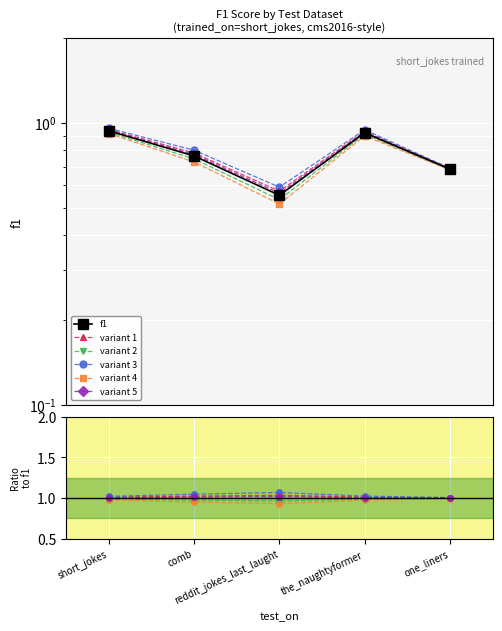

Is this an area chart (filled region under the line)?

No